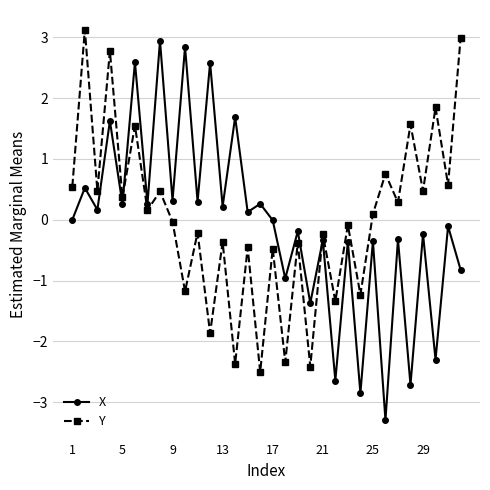

Which series has the largest total across all categories?

Y